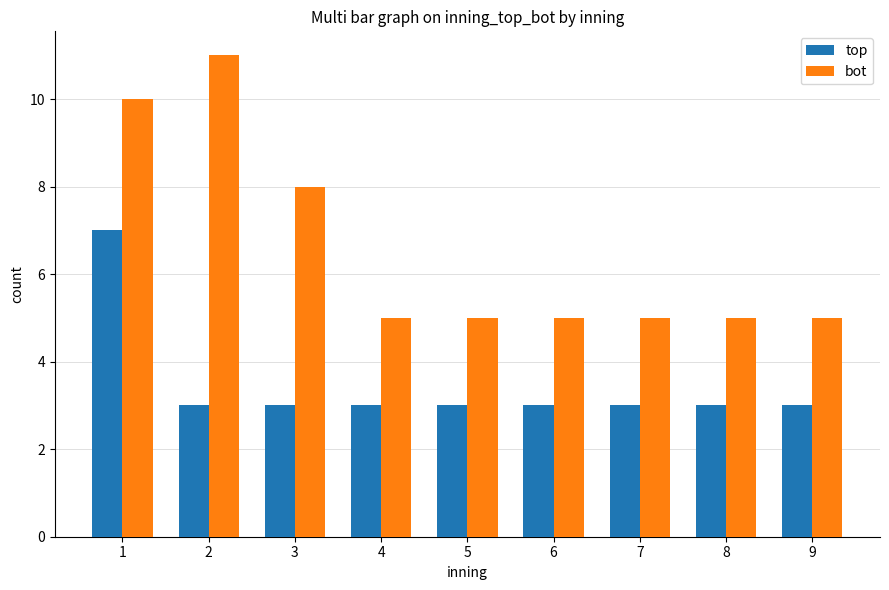

Reading left to right, list all the values displayed in this chart.

top: 1=7	2=3	3=3	4=3	5=3	6=3	7=3	8=3	9=3
bot: 1=10	2=11	3=8	4=5	5=5	6=5	7=5	8=5	9=5